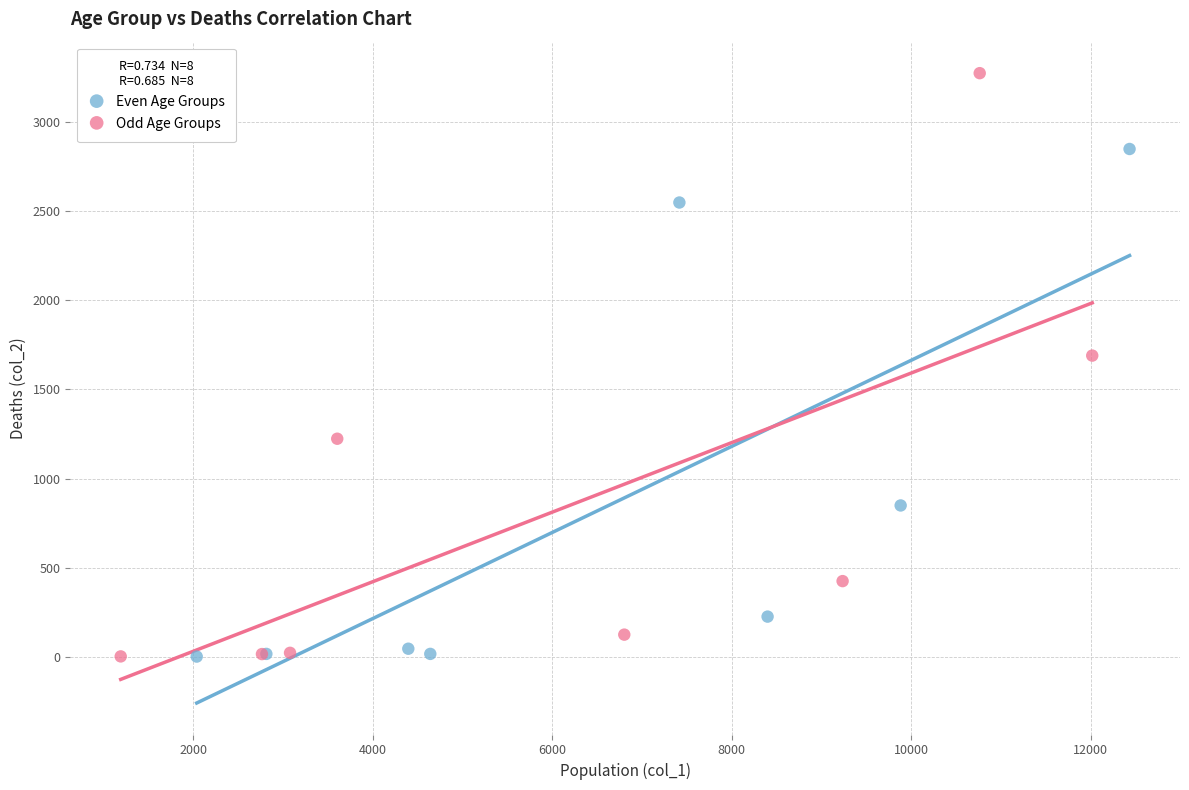

Which series contains the highest Y value?

Odd Age Groups